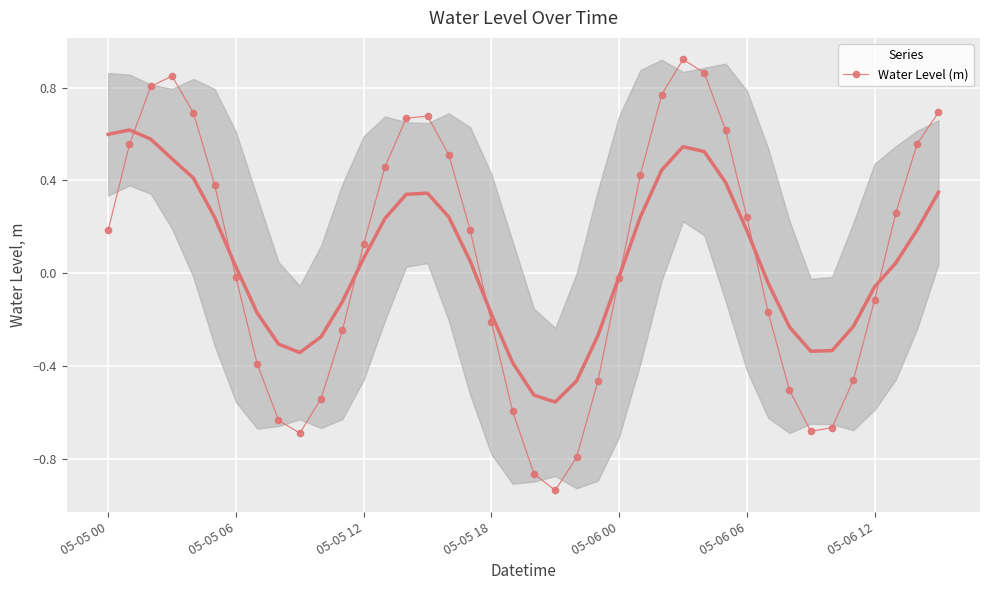

How many lines are shown in the chart?

1